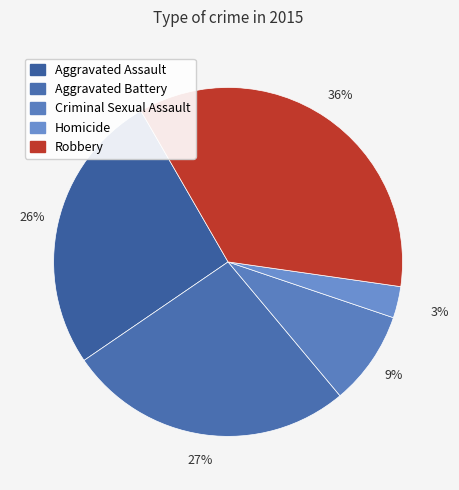

How many slices are in this pie chart?

5